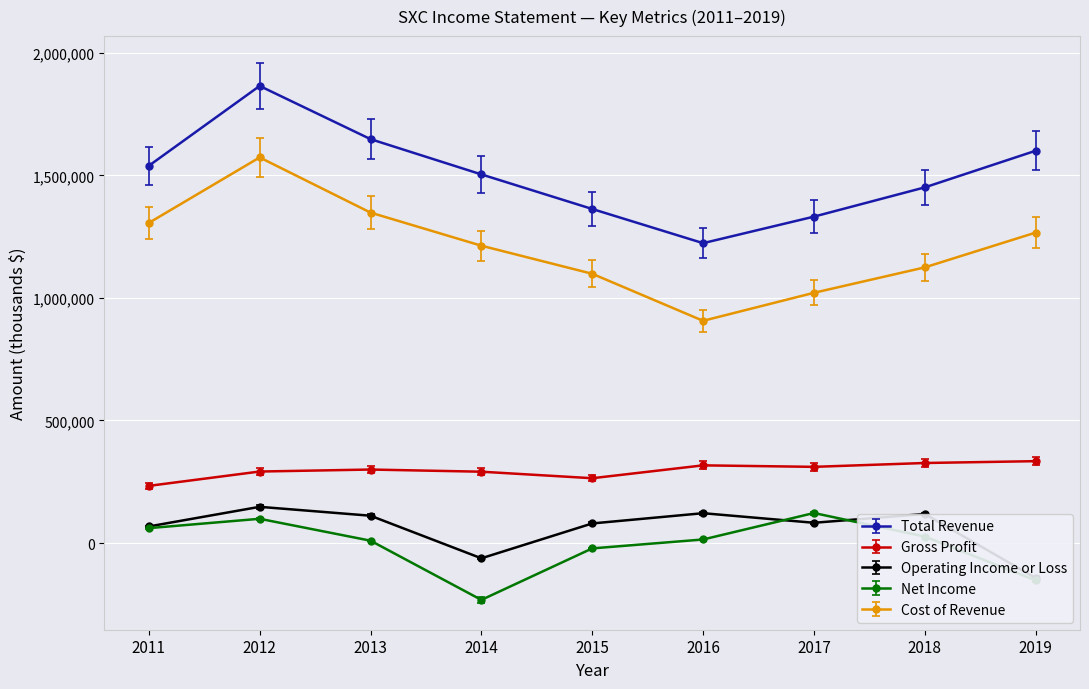

At how many categories does at least one series exceed 1587180?

3